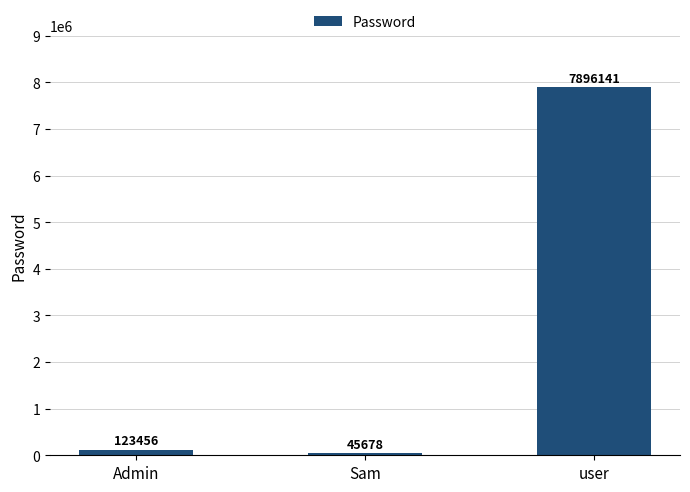

How many bars are there in total?

3